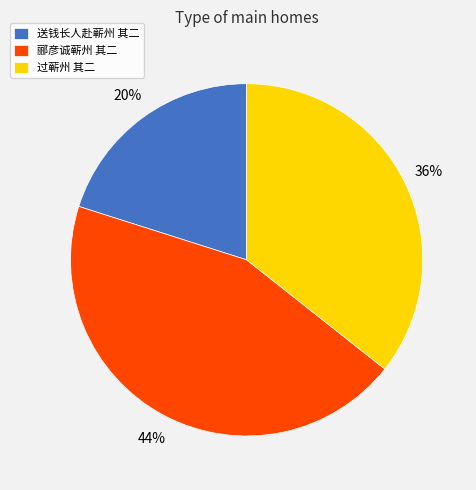

To the nearest percent, what is the average slice percentage?

33%